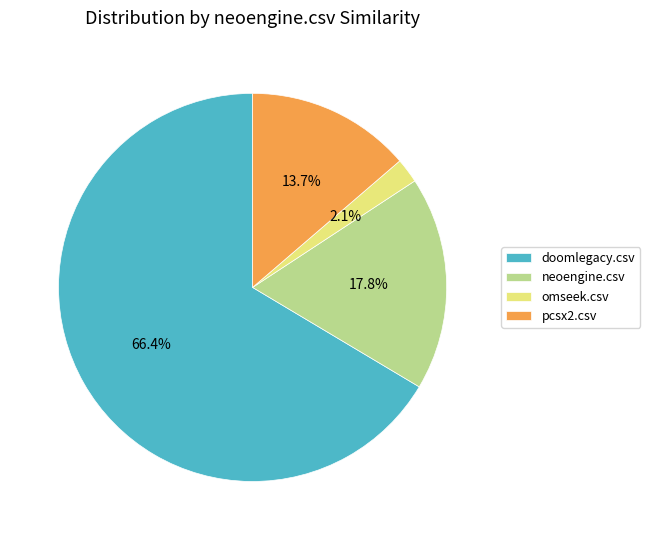

True or false: doomlegacy.csv accounts for 58% of the total.

False